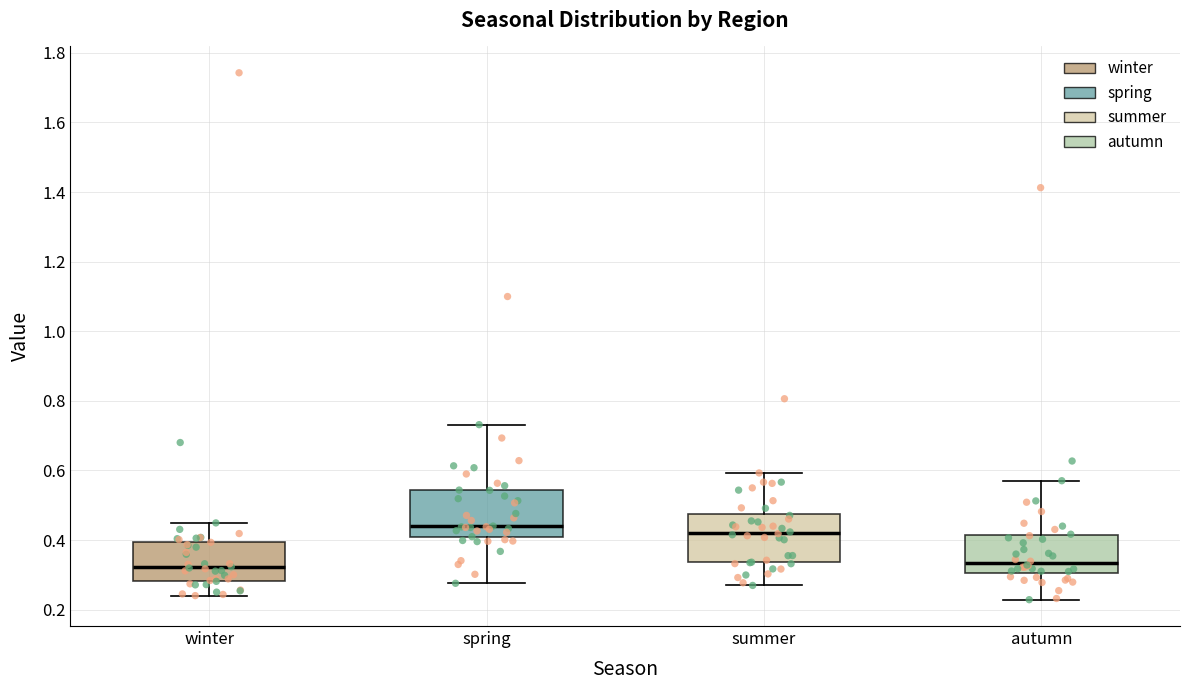

Reading left to right, transcribe this box plot: for each box, give where its median line is, the range the box spans, and where its two whiskers end, as read against the y-axis. The values are not printed on the chart, so give them approximately, as read against the axis.

winter: median 0.32, box 0.28 to 0.40, whiskers 0.24 to 0.44
spring: median 0.44, box 0.40 to 0.54, whiskers 0.28 to 0.74
summer: median 0.42, box 0.34 to 0.48, whiskers 0.26 to 0.60
autumn: median 0.34, box 0.30 to 0.42, whiskers 0.22 to 0.58